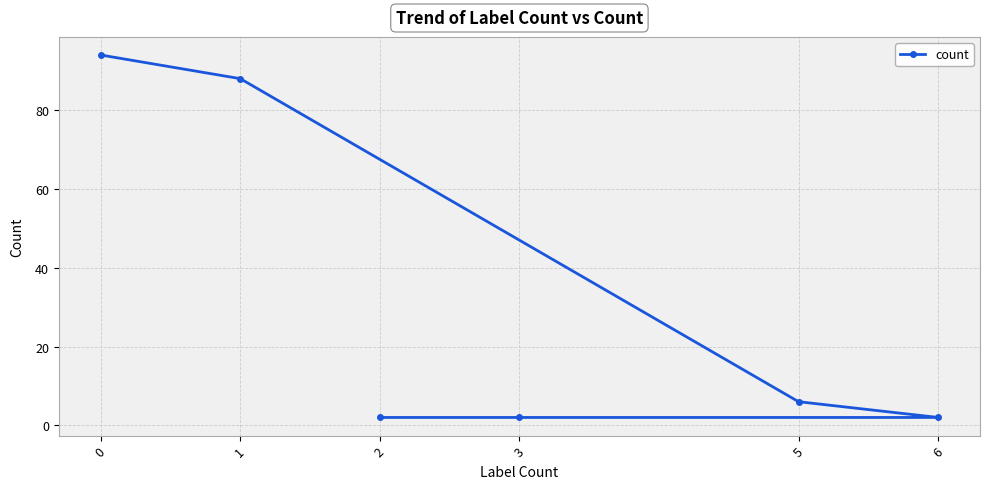

Does the chart have visible grid lines?

Yes